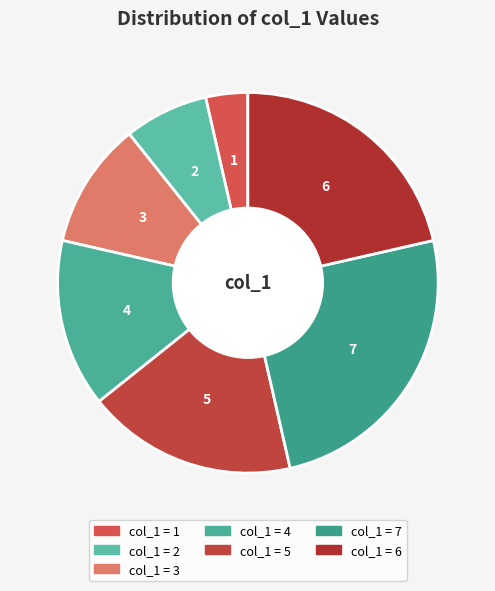

Which slice is the largest?

7